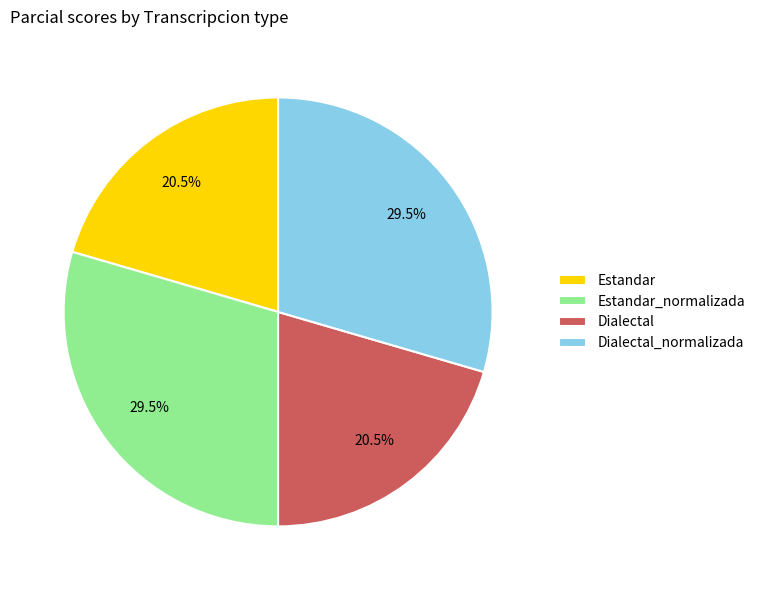

Between Estandar and Dialectal_normalizada, which is larger?

Dialectal_normalizada